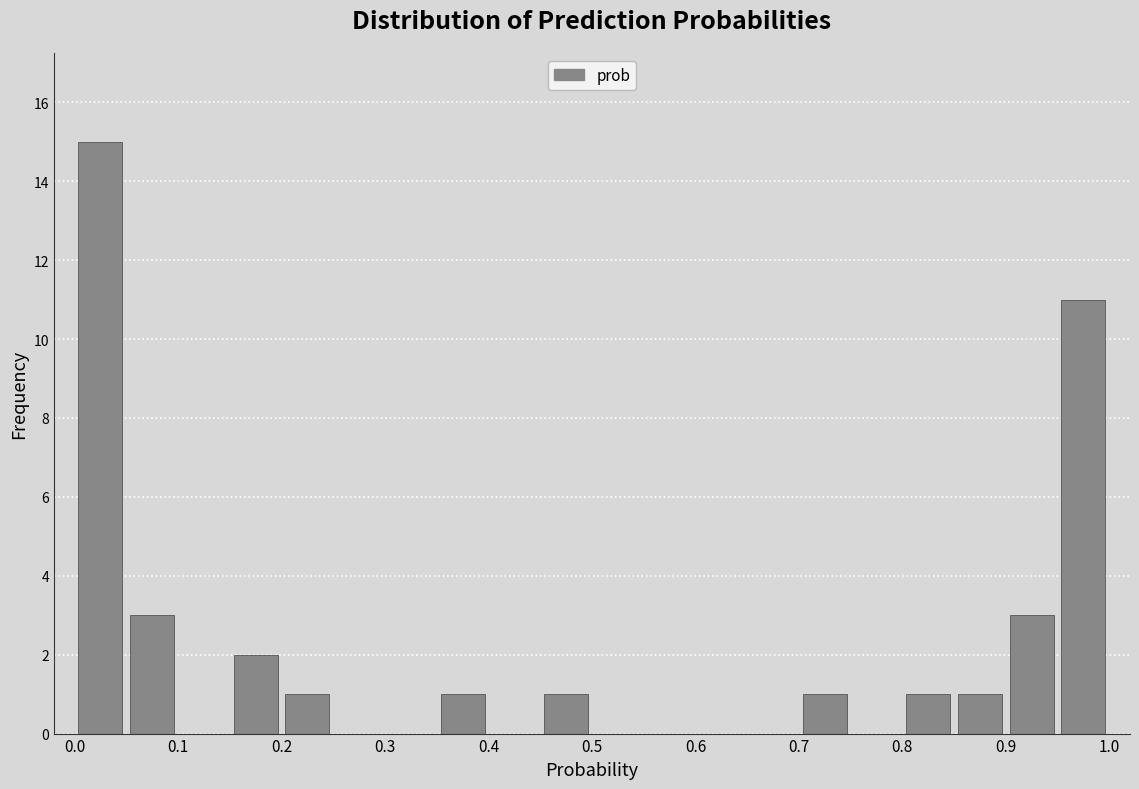

What is the height of the bar covering 0.95 to 1.00 on the x-axis? The values are not printed on the chart, so give them approximately, as read against the axis.

11